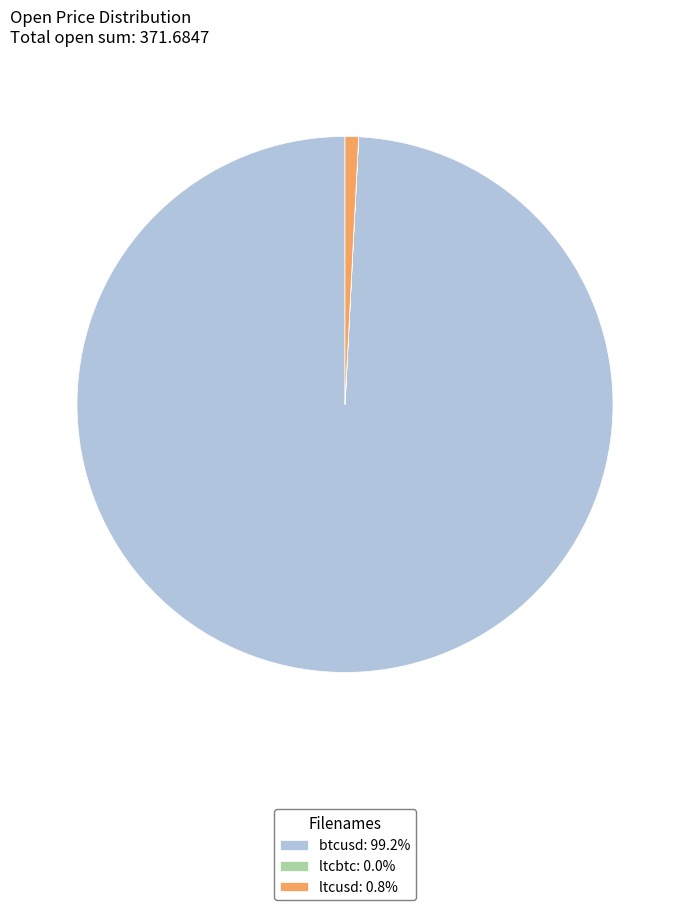

Does any single category account for the majority?

Yes